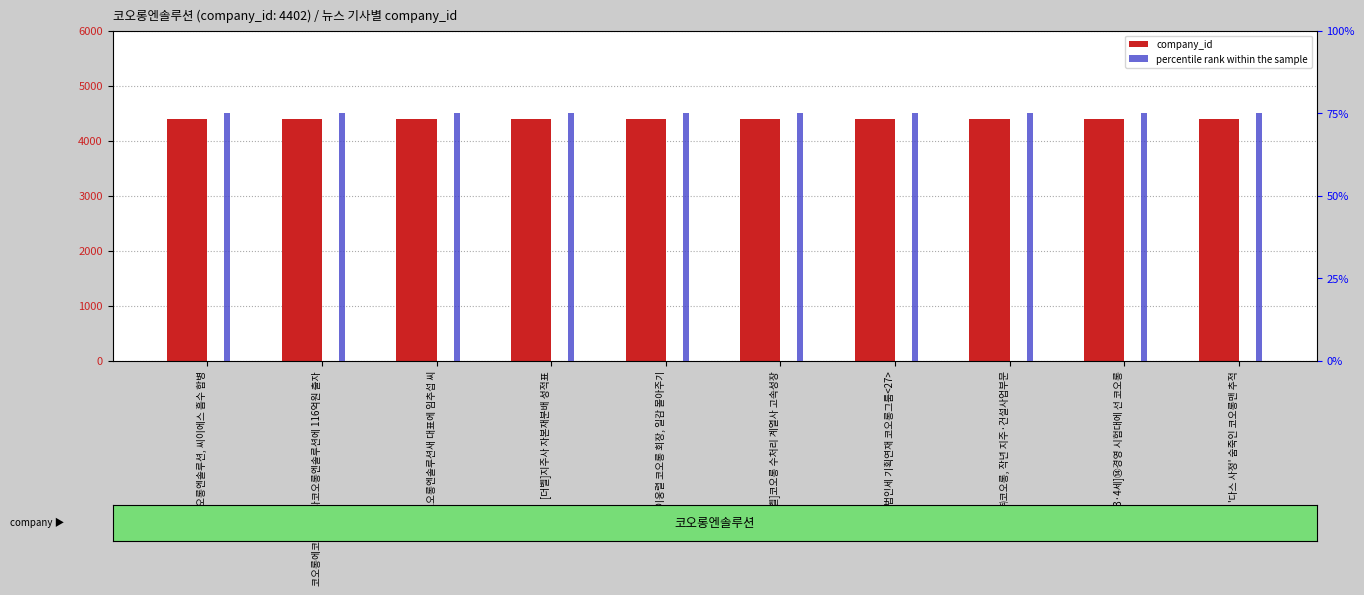

What is the value of the company_id bar at the 5th from the left?

4402